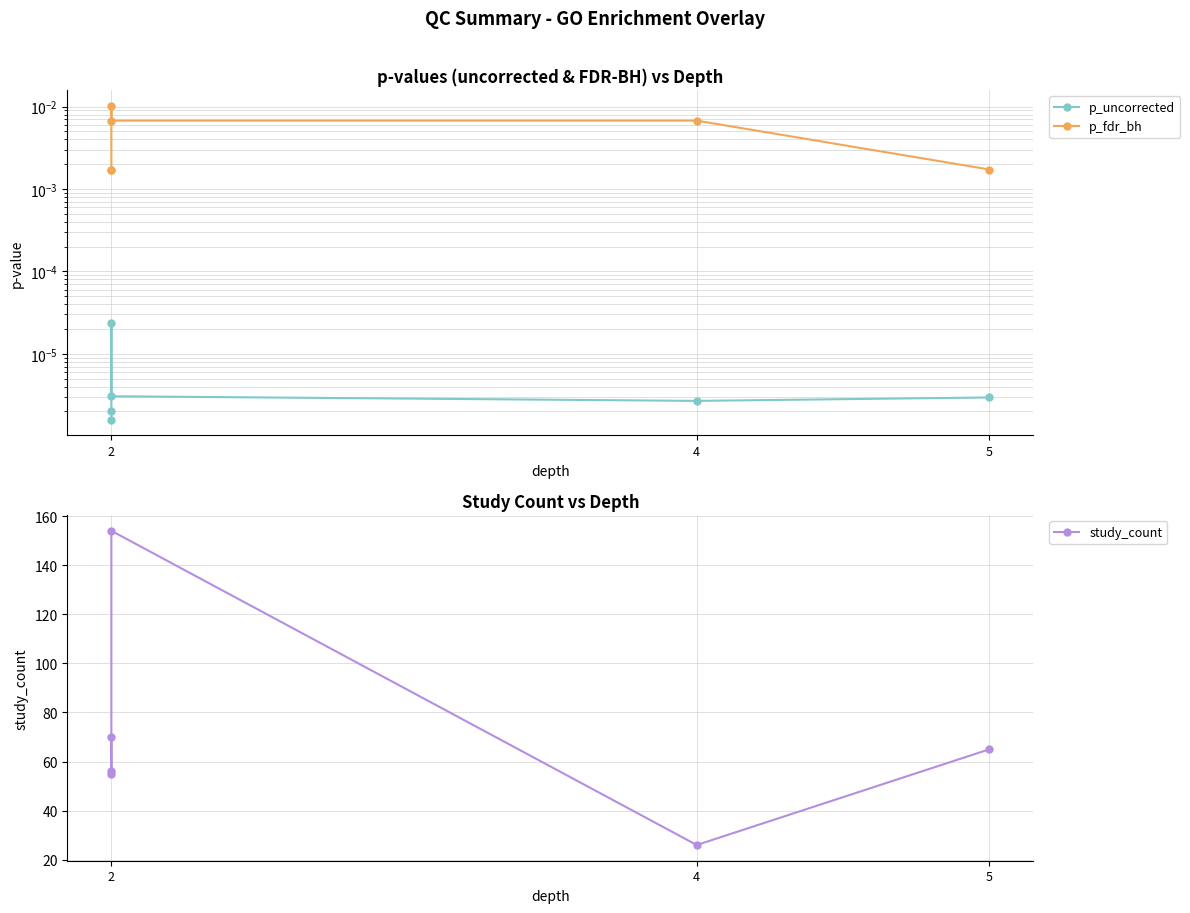

Between 2 and 4, which series saw the biggest shift?

study_count